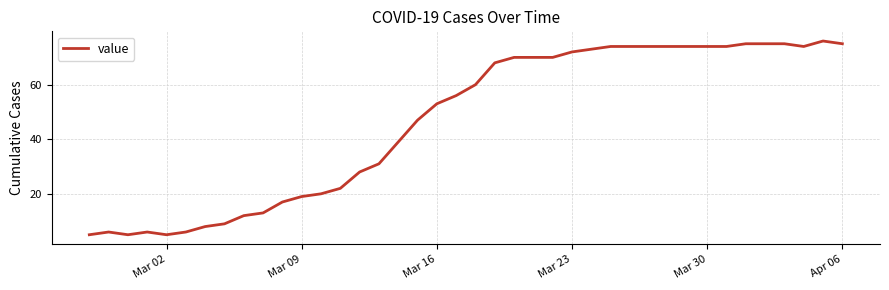

What is the minimum value shown in the chart?

5